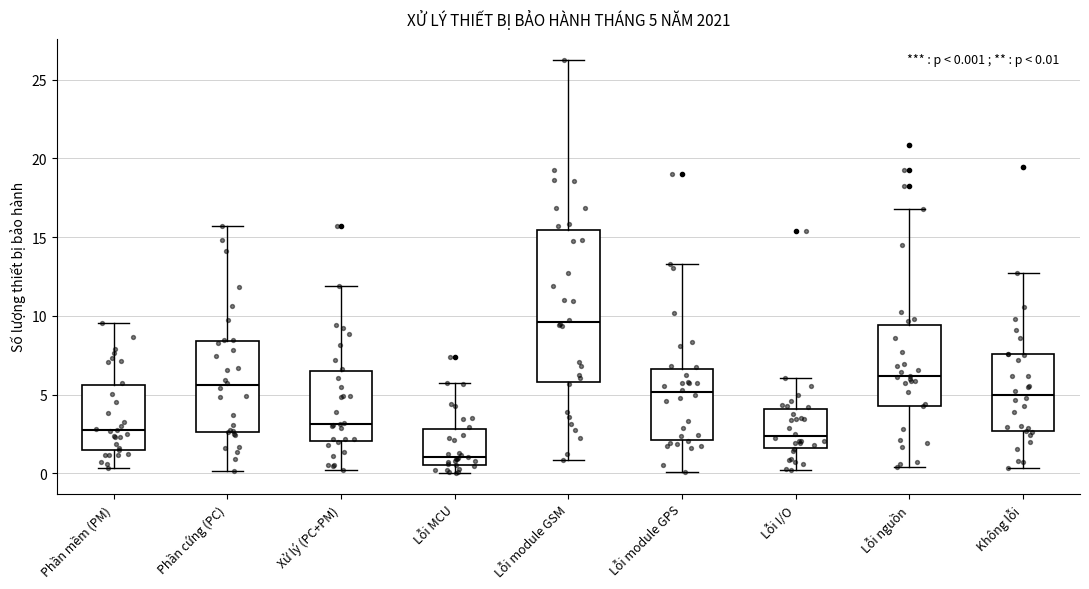

Comparing the boxes themselves (not the whiskers), which one is the tallest?

Lỗi module GSM